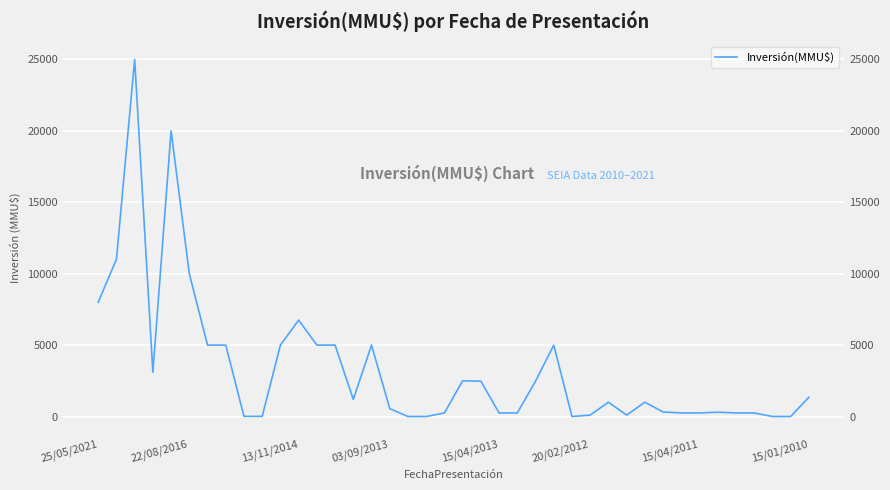

Reading left to right, extract all data points from this chart.

8000	11000	25000	3100	20000	10000	5000	5000	10	10	5000	6750	5000	5000	1200	5000	550	0	0	250	2500	2475	250	250	2475	5000	0	100	1000	100	1000	319	250	250	300	250	250	0	0	1350